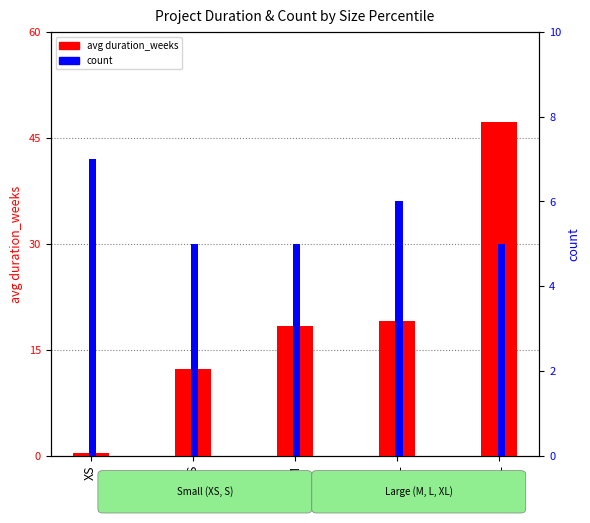

Reading left to right, what are all the values shown in this chart?

avg duration_weeks: 0.4	12.3	18.3	19.0	47.3
count: 7.0	5.0	5.0	6.0	5.0